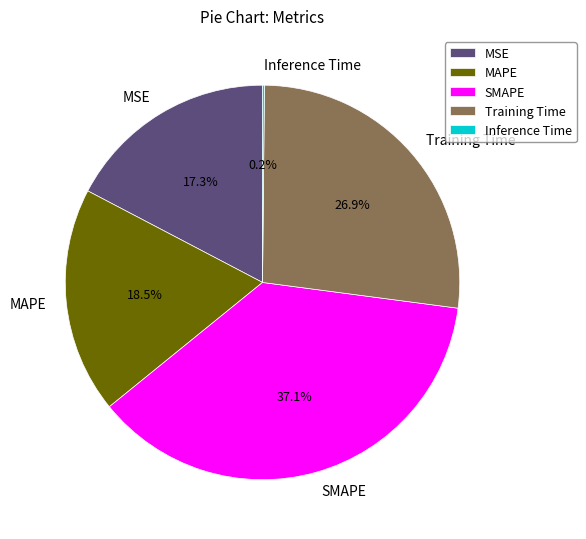

To the nearest percent, what is the average slice percentage?

20%